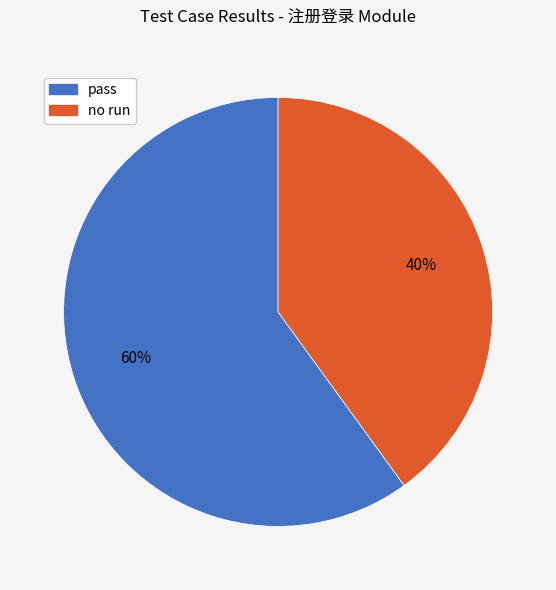

To the nearest percent, what is the average slice percentage?

50%